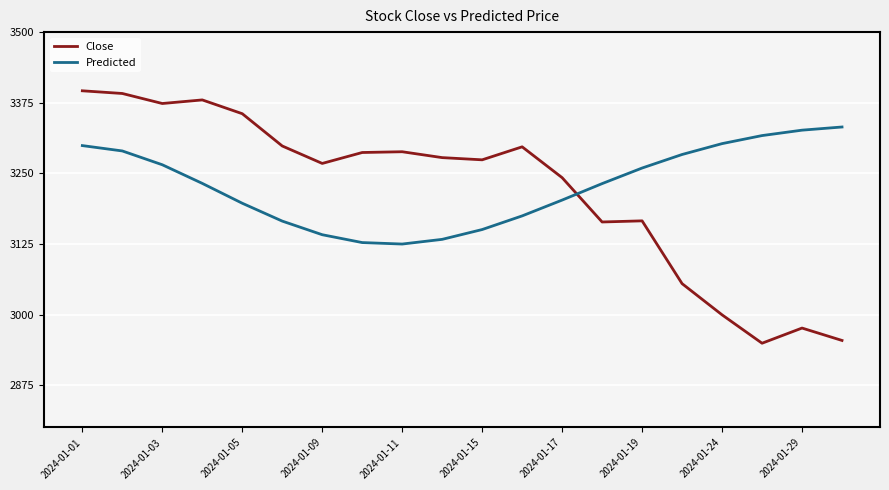

List the series in order of their peak value, highest first.

Close, Predicted